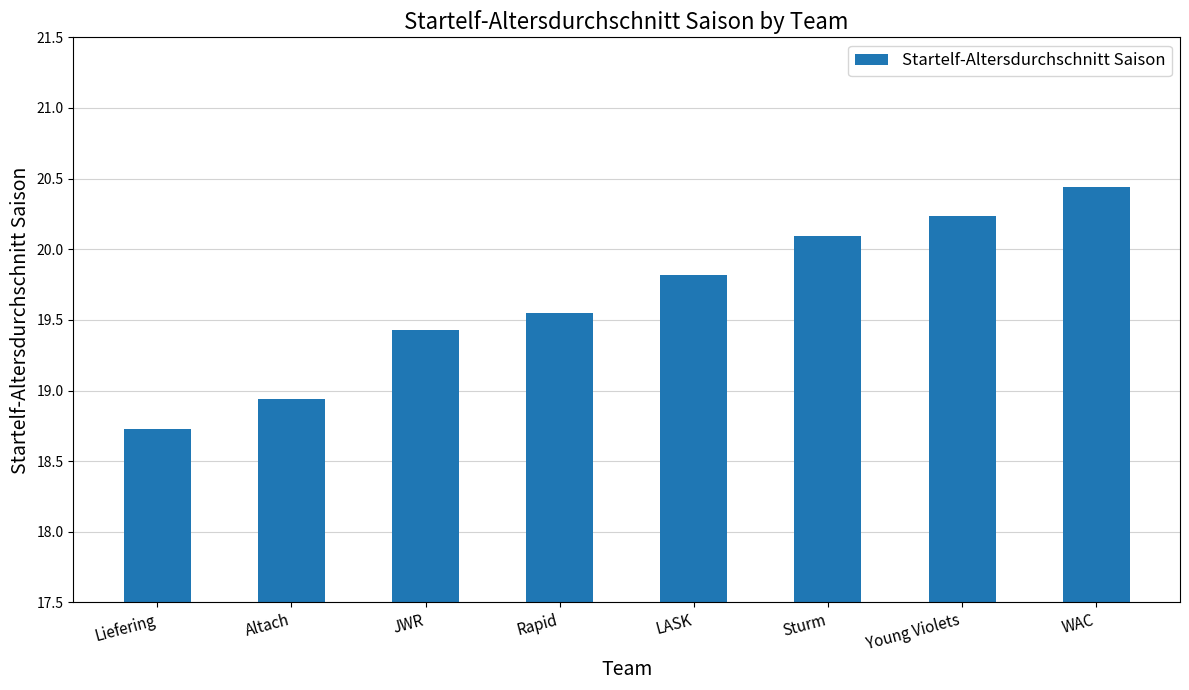

What is the change in value from Liefering to Altach?

+0.2